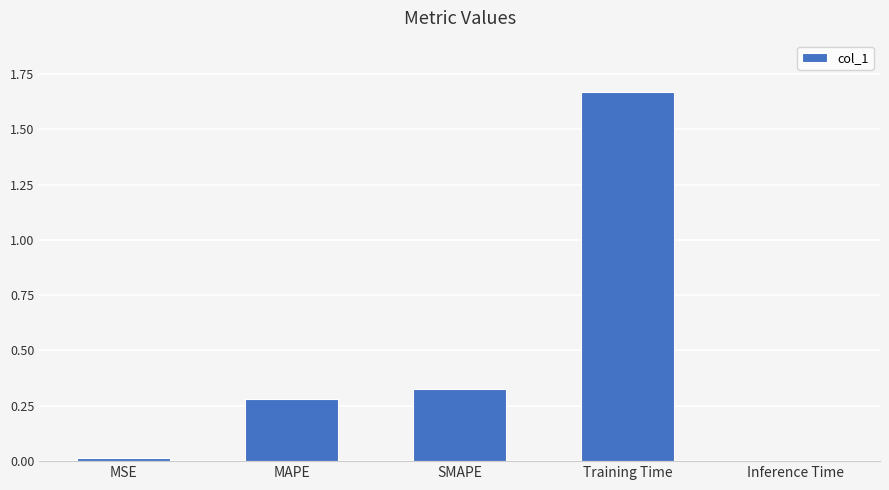

What is the sum of the values at MAPE and Training Time?

1.9